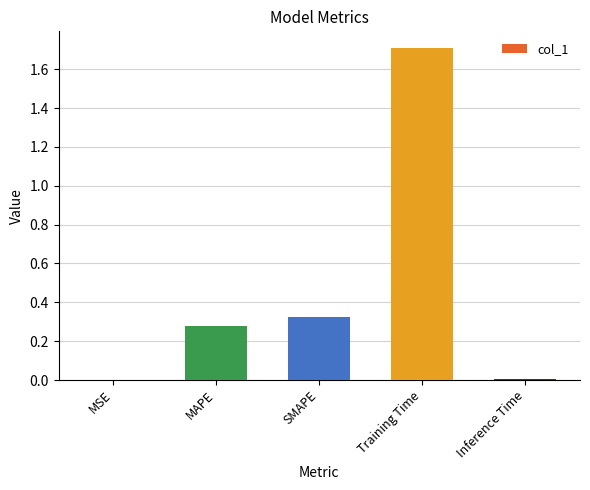

What is the sum of all values?

2.3